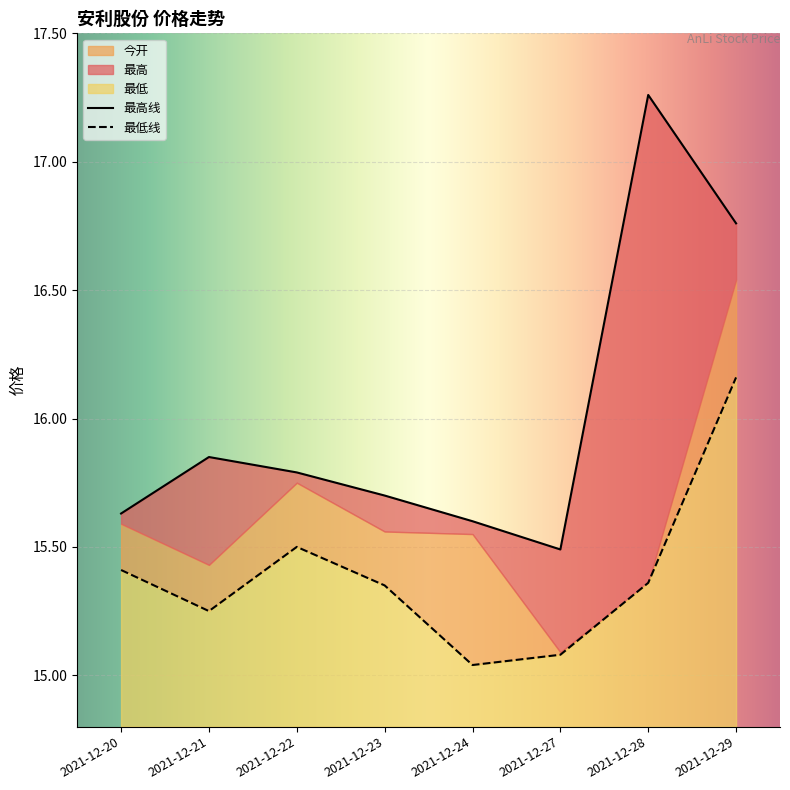

Reading left to right, transcribe all the data shown in this chart.

最高: 2021-12-20=15.6	2021-12-21=15.8	2021-12-22=15.8	2021-12-23=15.7	2021-12-24=15.6	2021-12-27=15.5	2021-12-28=17.3	2021-12-29=16.8
最低: 2021-12-20=15.4	2021-12-21=15.2	2021-12-22=15.5	2021-12-23=15.3	2021-12-24=15.0	2021-12-27=15.1	2021-12-28=15.4	2021-12-29=16.2